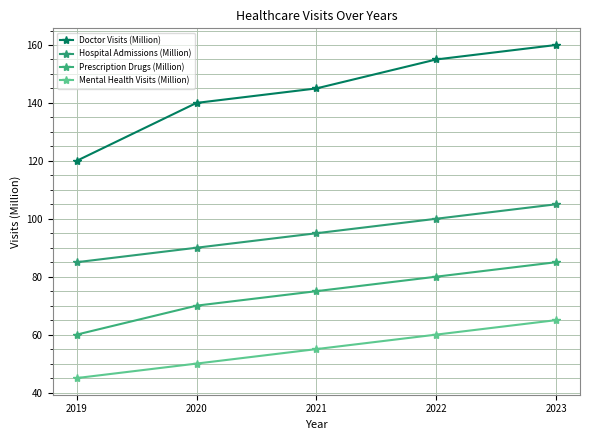

The value of Mental Health Visits (Million) at 2020 is 50. True or false?

True